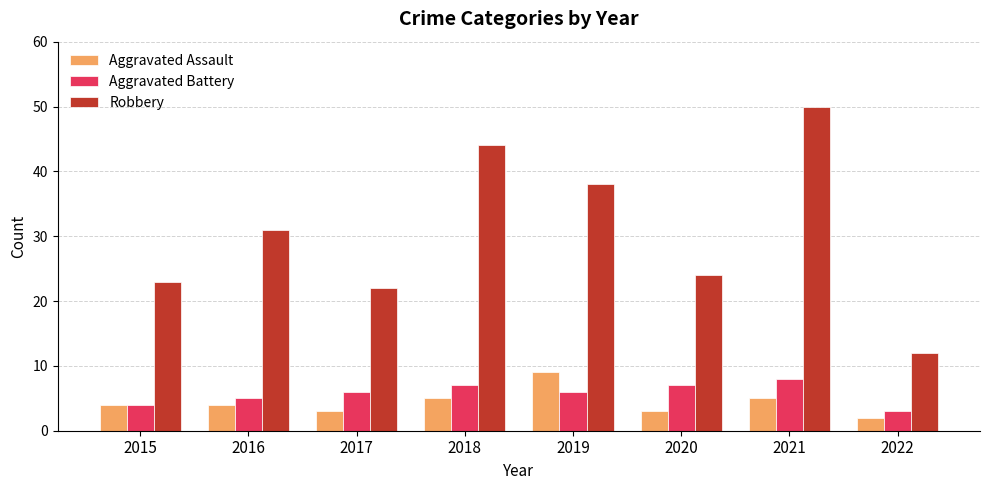

Which series changed the most between 2016 and 2019?

Robbery